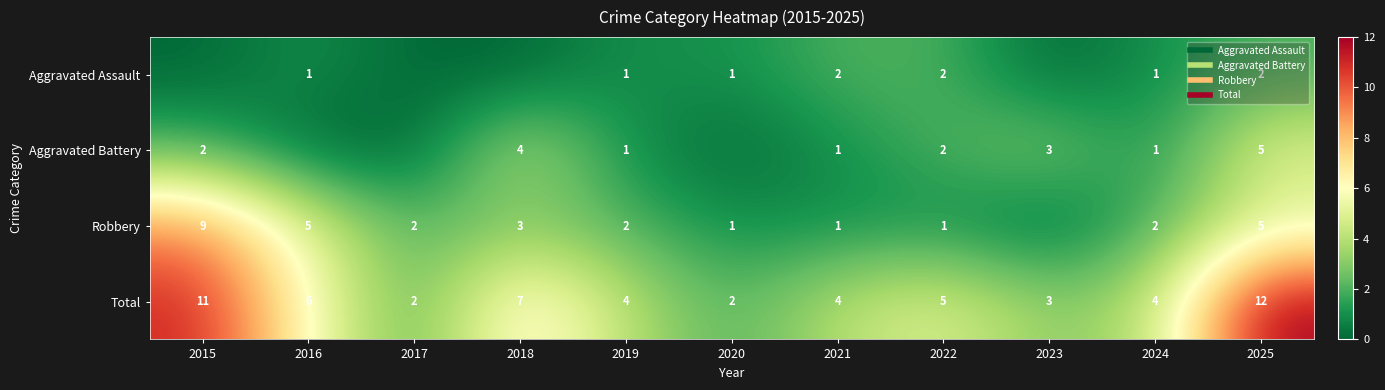

List the labels in order of Total value, smallest first.

2017, 2020, 2023, 2019, 2021, 2024, 2022, 2016, 2018, 2015, 2025